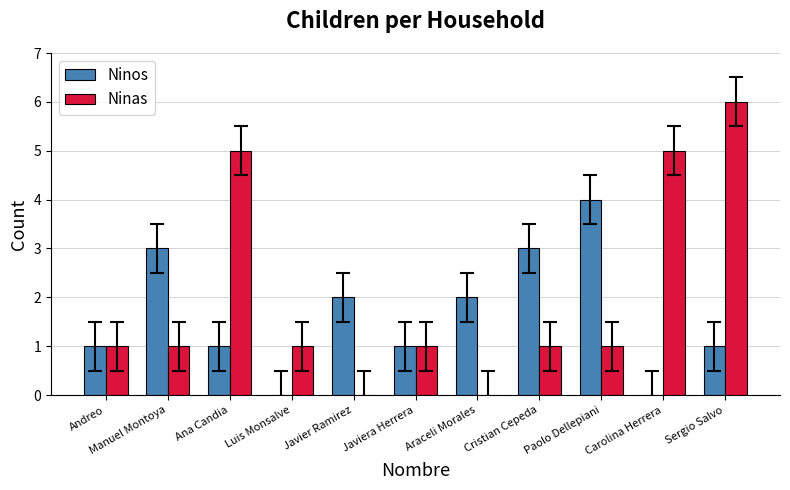

Are the bars horizontal?

No